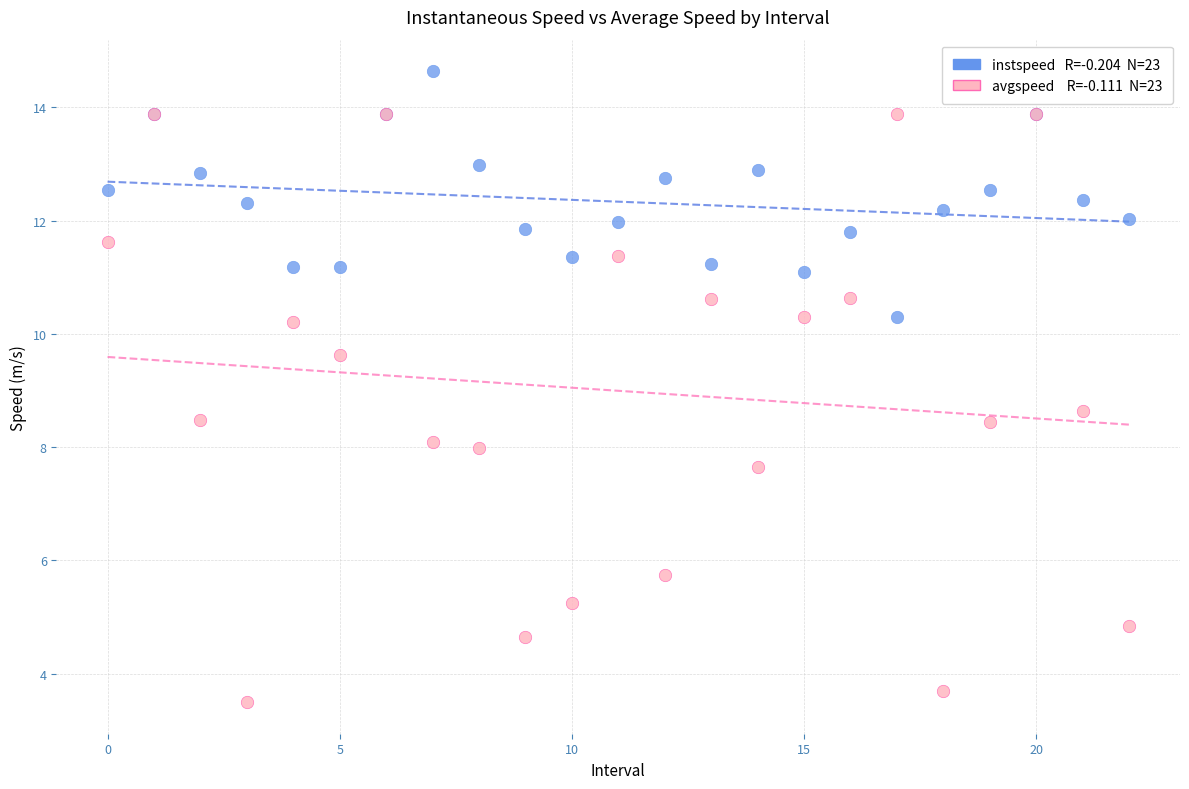

Across all series, what Y value is closest to 9?

8.6